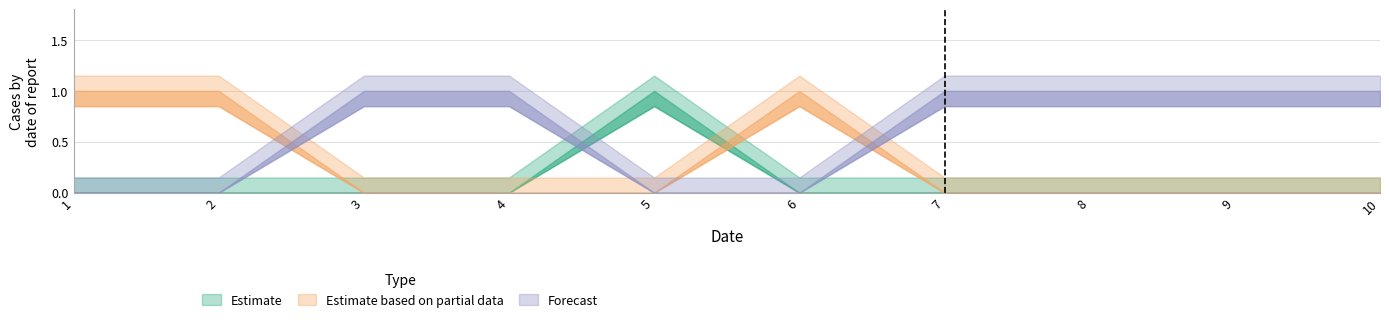

What is the sum of all Estimate values?

1